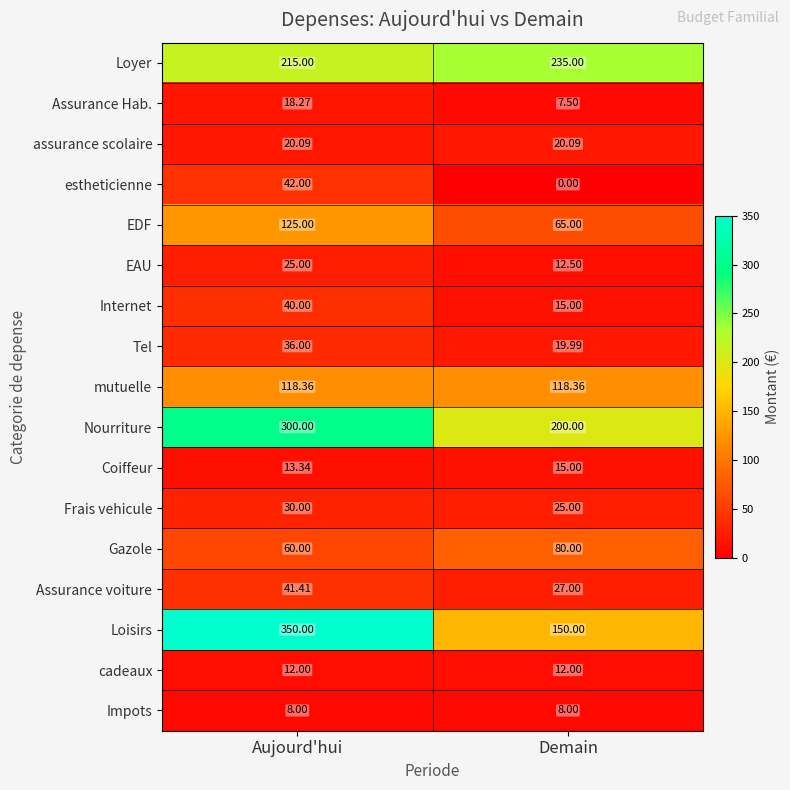

Where does the Assurance Hab. series first go above 18?

Aujourd'hui